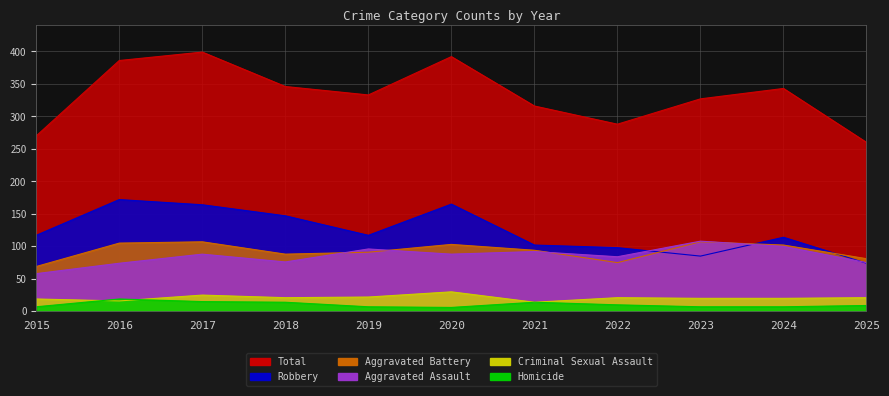

Does the chart have visible grid lines?

Yes